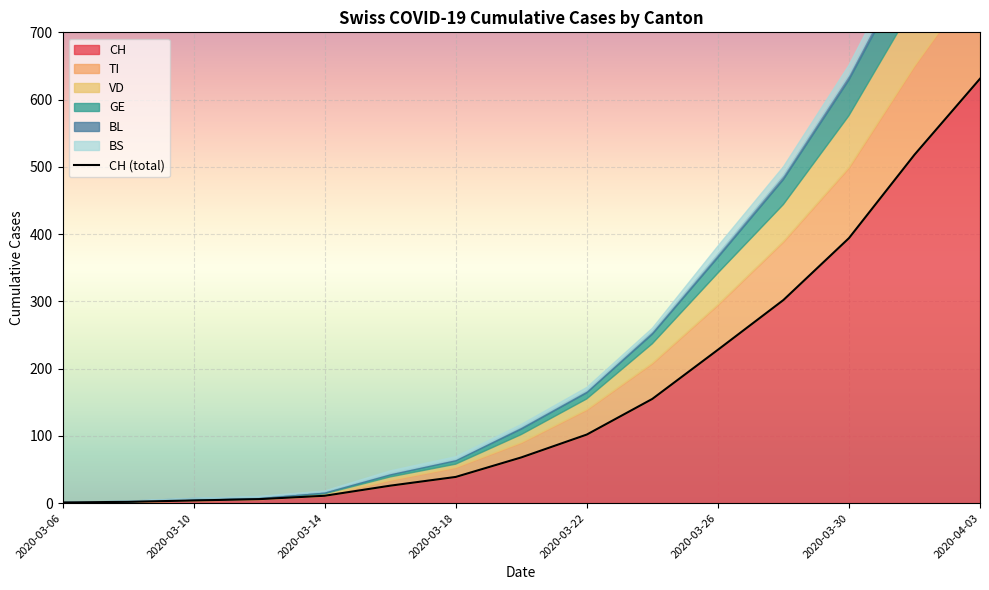

The GE series shows 3 at 2020-03-16. True or false?

True